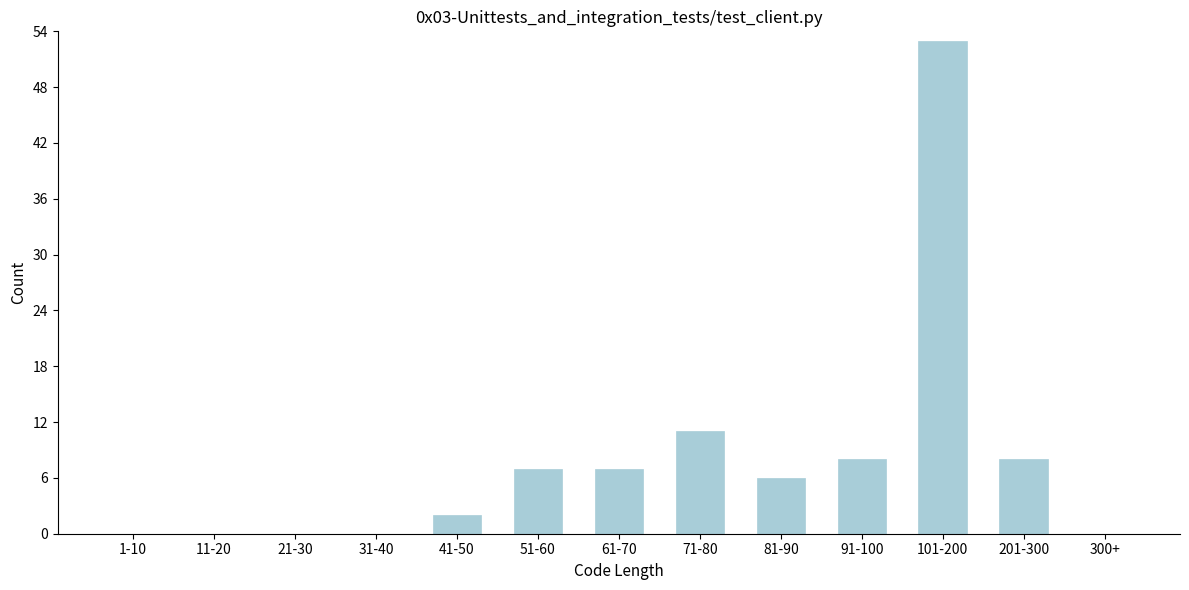

Reading left to right, extract all data points from this chart.

1-10=0	11-20=0	21-30=0	31-40=0	41-50=2	51-60=7	61-70=7	71-80=11	81-90=6	91-100=8	101-200=53	201-300=8	300+=0